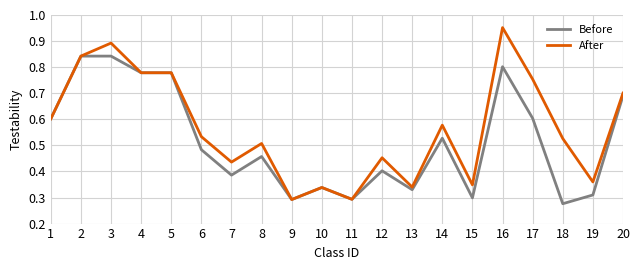

Which category has the lowest value across all series?

18